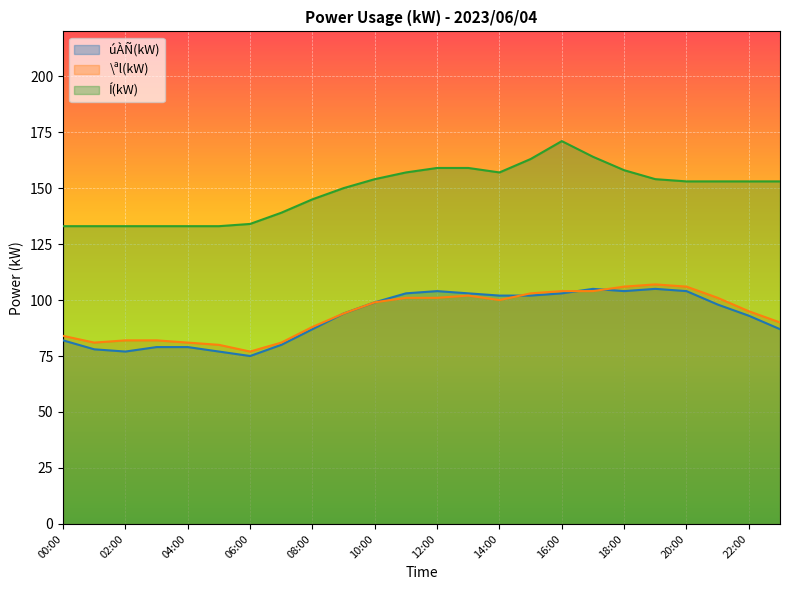

Reading left to right, list all the values displayed in this chart.

úÀÑ(kW): 00:00=82	01:00=78	02:00=77	03:00=79	04:00=79	05:00=77	06:00=75	07:00=80	08:00=87	09:00=94	10:00=99	11:00=103	12:00=104	13:00=103	14:00=102	15:00=102	16:00=103	17:00=105	18:00=104	19:00=105	20:00=104	21:00=98	22:00=93	23:00=87
\ªl(kW): 00:00=84	01:00=81	02:00=82	03:00=82	04:00=81	05:00=80	06:00=77	07:00=81	08:00=88	09:00=94	10:00=99	11:00=101	12:00=101	13:00=102	14:00=100	15:00=103	16:00=104	17:00=104	18:00=106	19:00=107	20:00=106	21:00=101	22:00=95	23:00=90
Í(kW): 00:00=133	01:00=133	02:00=133	03:00=133	04:00=133	05:00=133	06:00=134	07:00=139	08:00=145	09:00=150	10:00=154	11:00=157	12:00=159	13:00=159	14:00=157	15:00=163	16:00=171	17:00=164	18:00=158	19:00=154	20:00=153	21:00=153	22:00=153	23:00=153